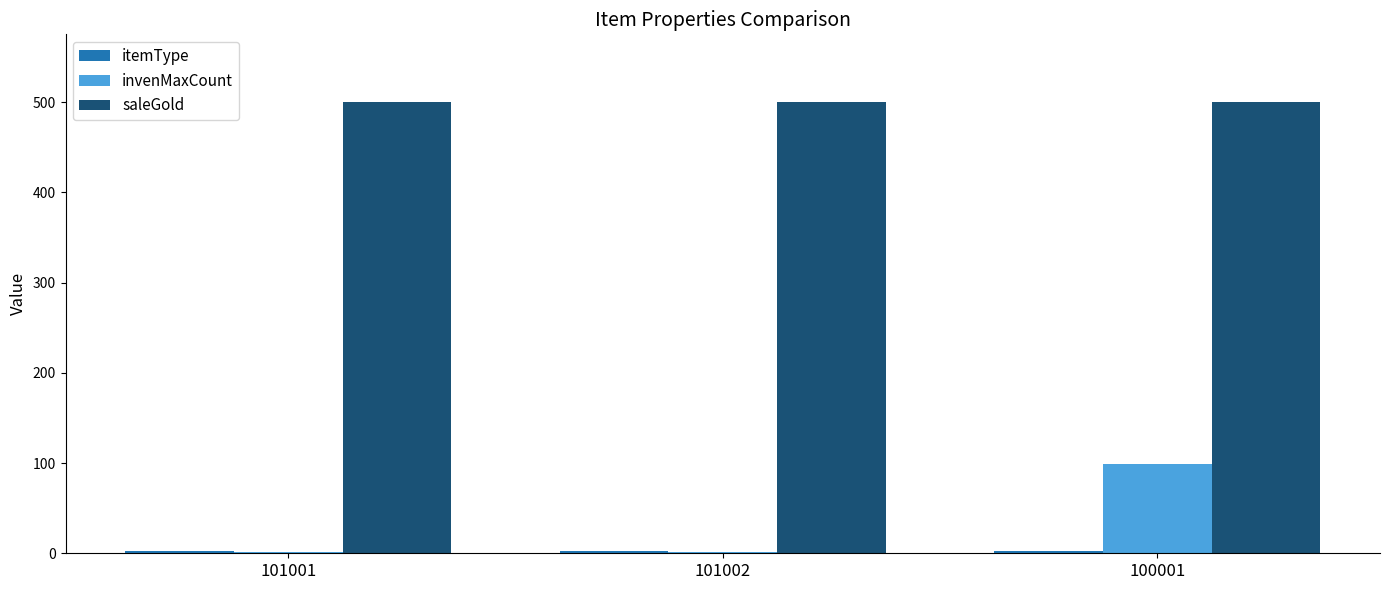

Are the bars horizontal?

No